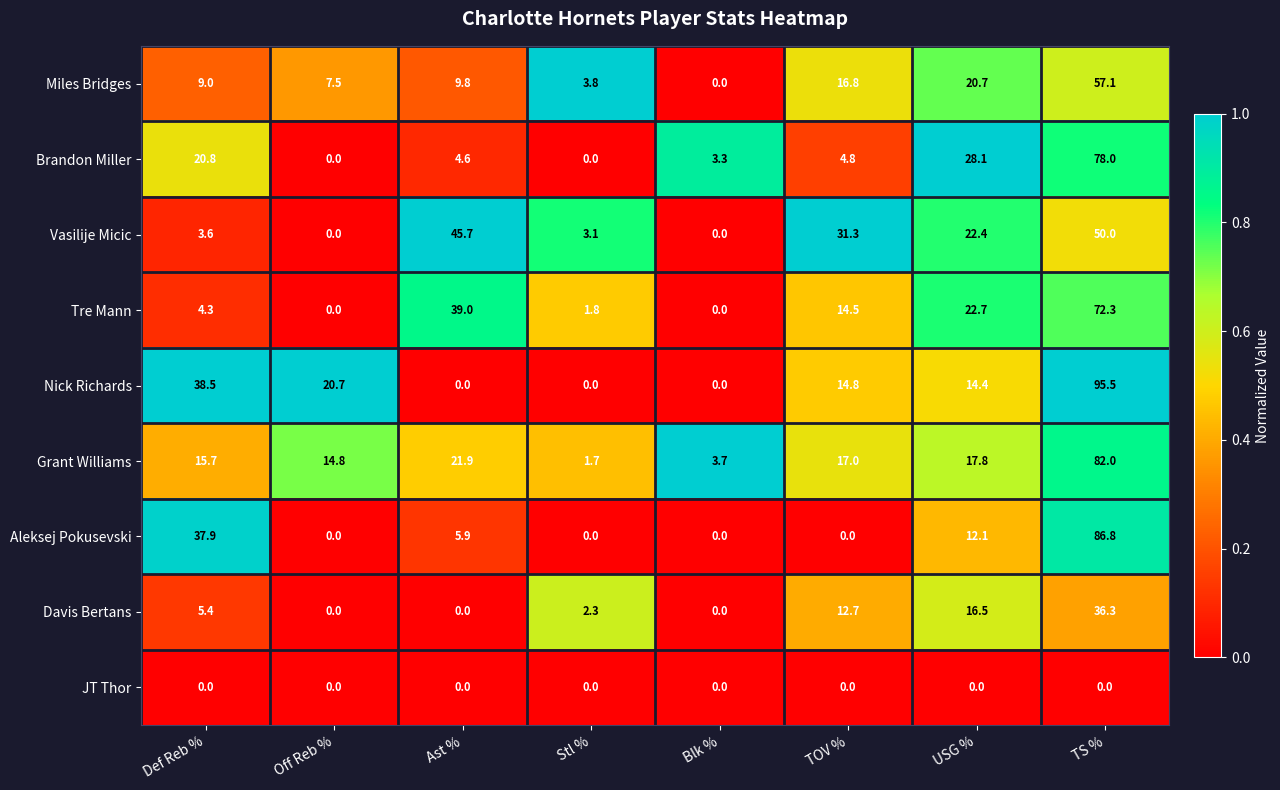

What is the sum of all Davis Bertans values?

73.2